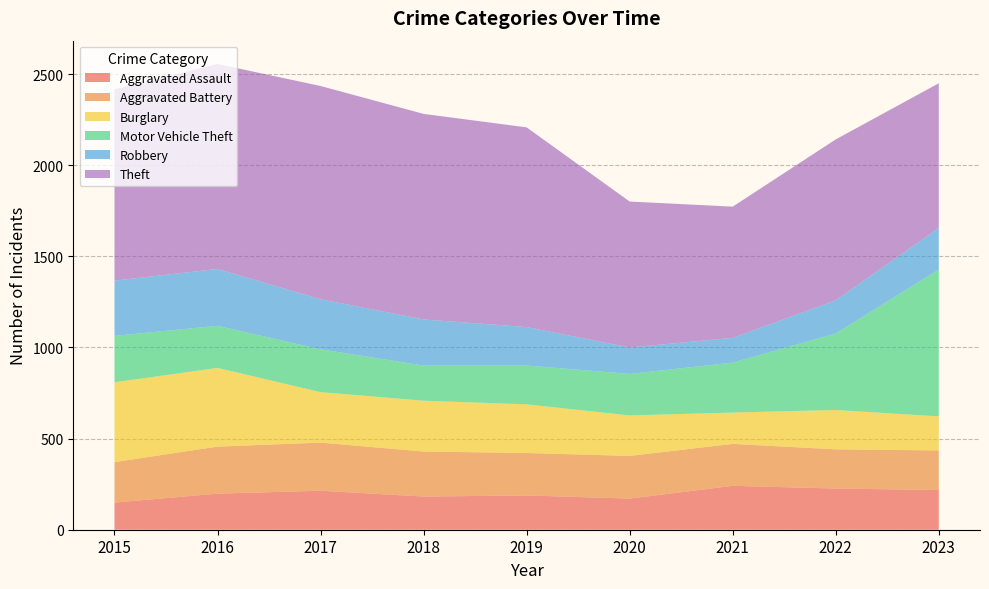

Reading left to right, extract all data points from this chart.

Aggravated Assault: 2015=149	2016=198	2017=214	2018=182	2019=188	2020=171	2021=241	2022=226	2023=218
Aggravated Battery: 2015=222	2016=258	2017=264	2018=247	2019=233	2020=234	2021=230	2022=215	2023=217
Burglary: 2015=438	2016=432	2017=277	2018=279	2019=267	2020=222	2021=172	2022=216	2023=187
Motor Vehicle Theft: 2015=255	2016=231	2017=235	2018=193	2019=213	2020=228	2021=274	2022=420	2023=806
Robbery: 2015=303	2016=312	2017=275	2018=253	2019=211	2020=145	2021=136	2022=182	2023=228
Theft: 2015=1050	2016=1125	2017=1170	2018=1128	2019=1096	2020=801	2021=720	2022=883	2023=794